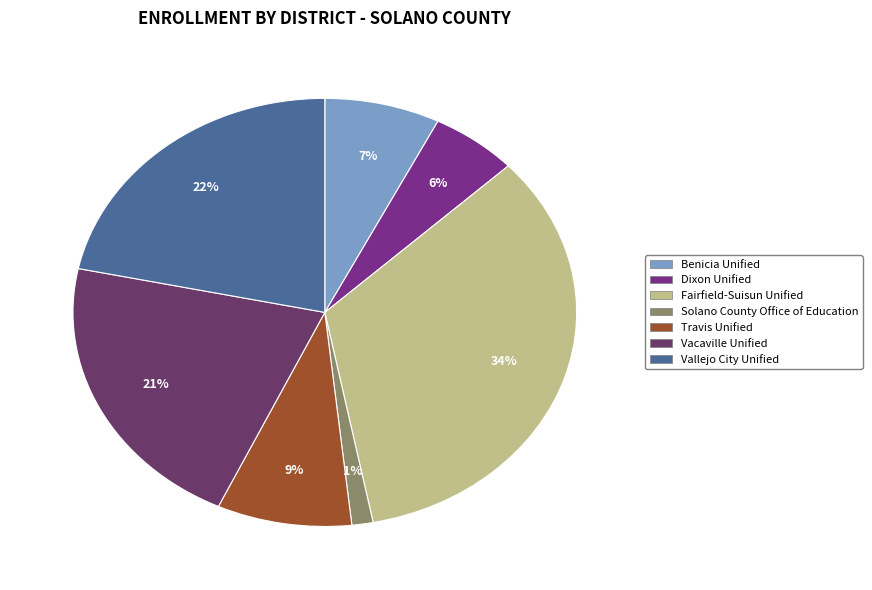

To the nearest percent, what portion does Travis Unified represent?

9%